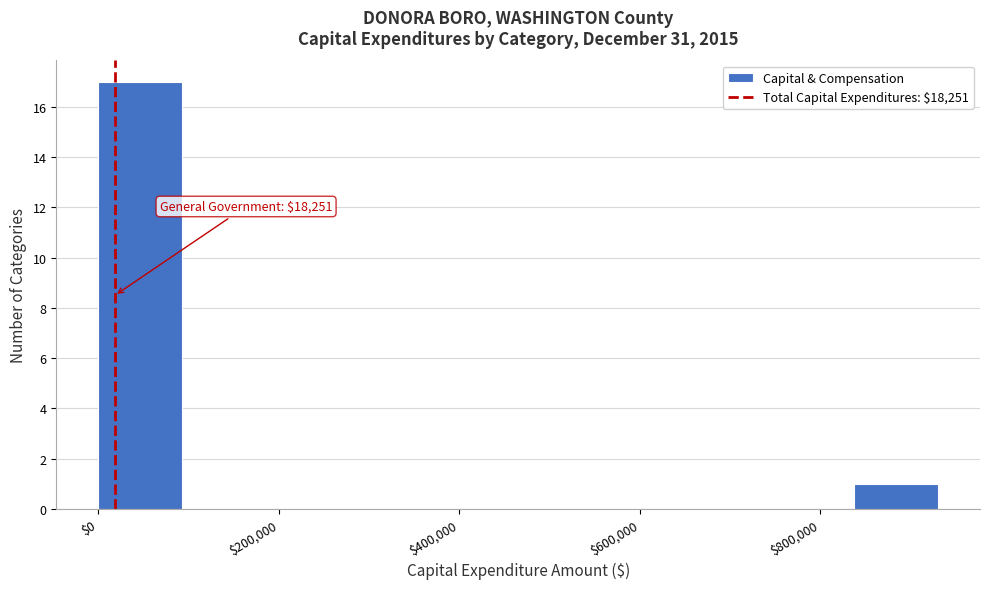

Which range on the x-axis has the tallest bar?

0 to 100000